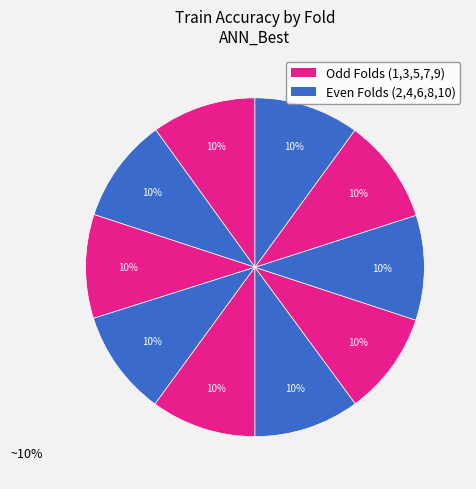

How many segments does this pie chart have?

10